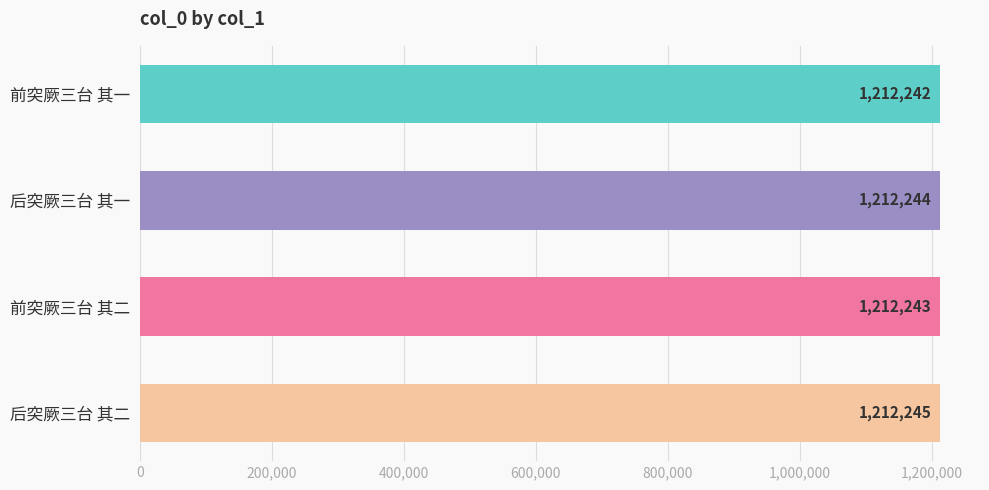

What is the average value?

1212244